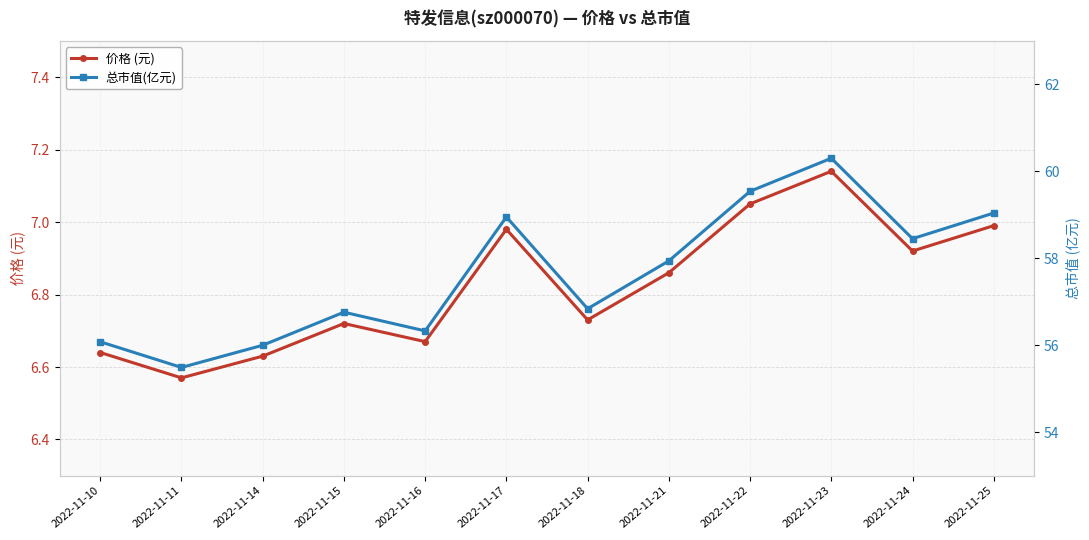

At which category is the sum across all series the highest?

2022-11-23